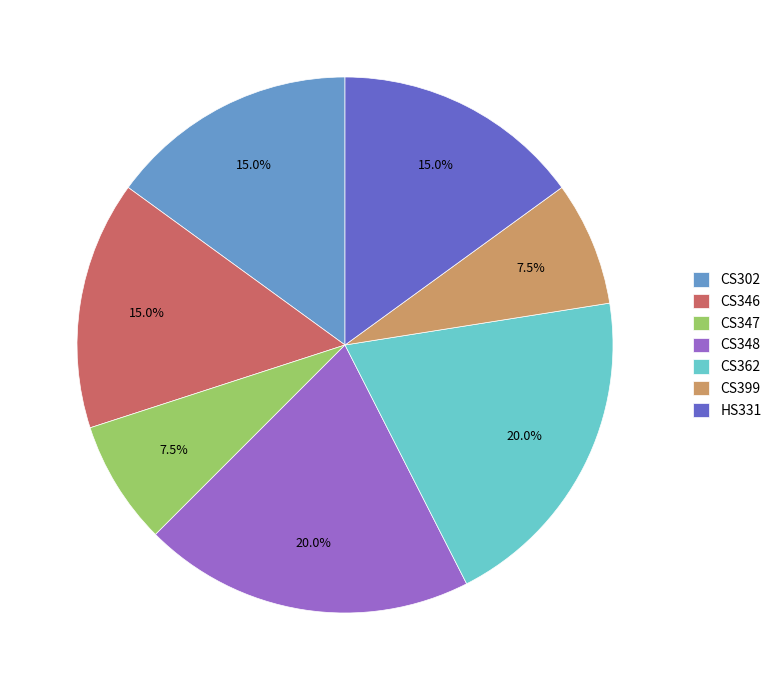

Does CS362 account for over 50% of the chart?

No